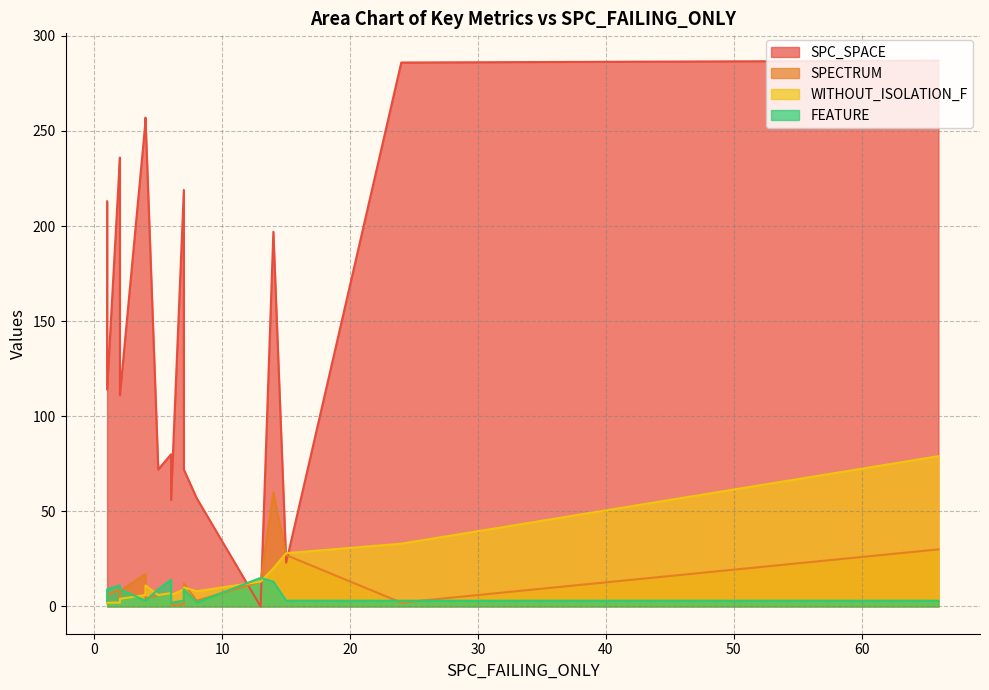

How many lines are shown in the chart?

4